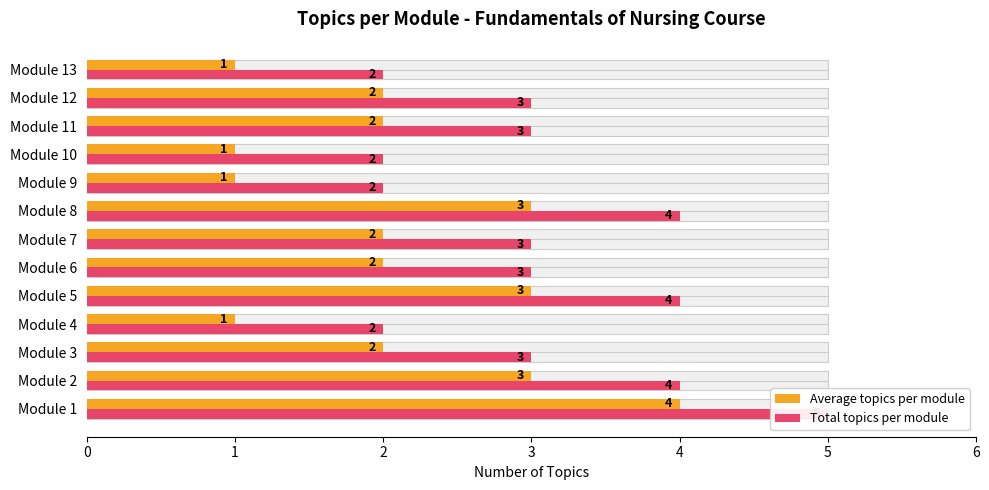

Reading right to left, list all the values displayed in this chart.

Average topics per module: 1	2	2	1	1	3	2	2	3	1	2	3	4
Total topics per module: 2	3	3	2	2	4	3	3	4	2	3	4	5